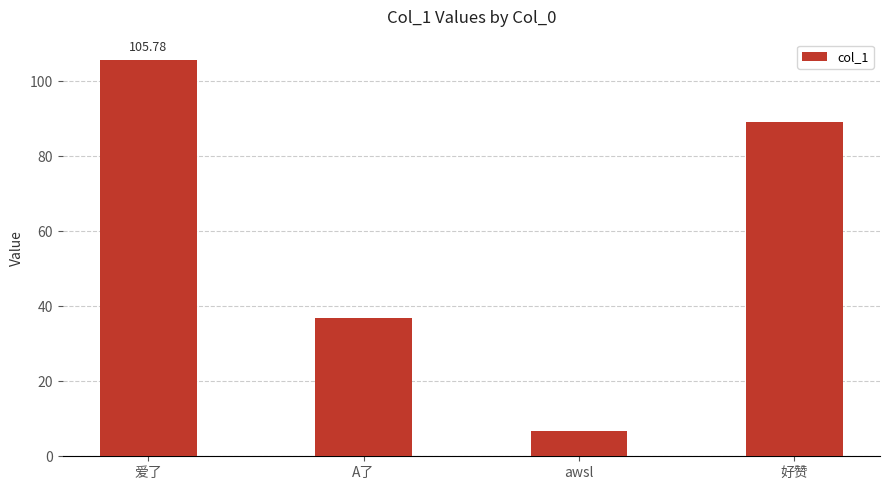

What is the difference between the maximum and second lowest values?

68.9